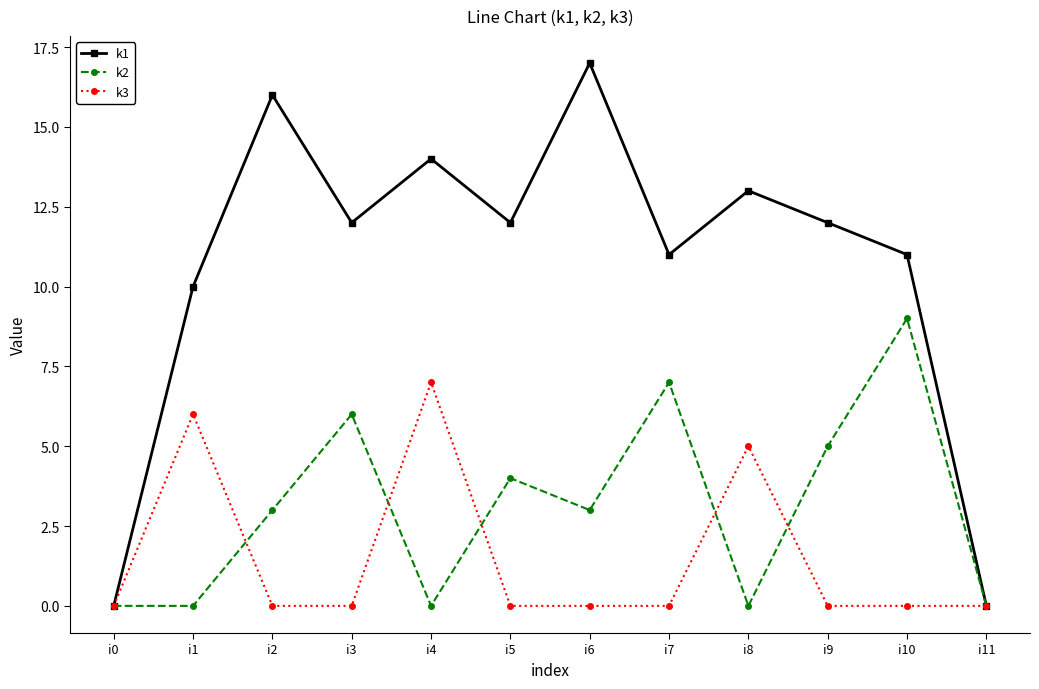

What is the sum of the k1 values at i6 and i2?

33